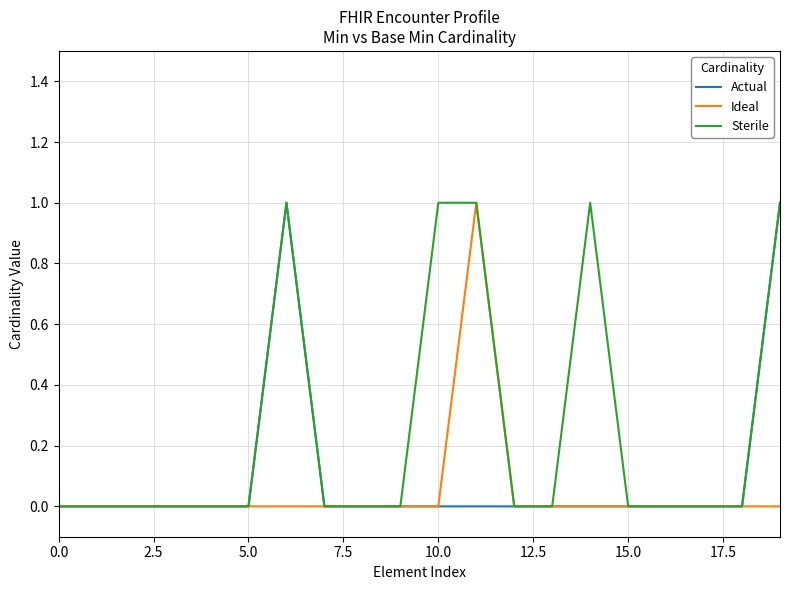

Rank the series by their average value, from highest to lowest.

Sterile, Actual, Ideal